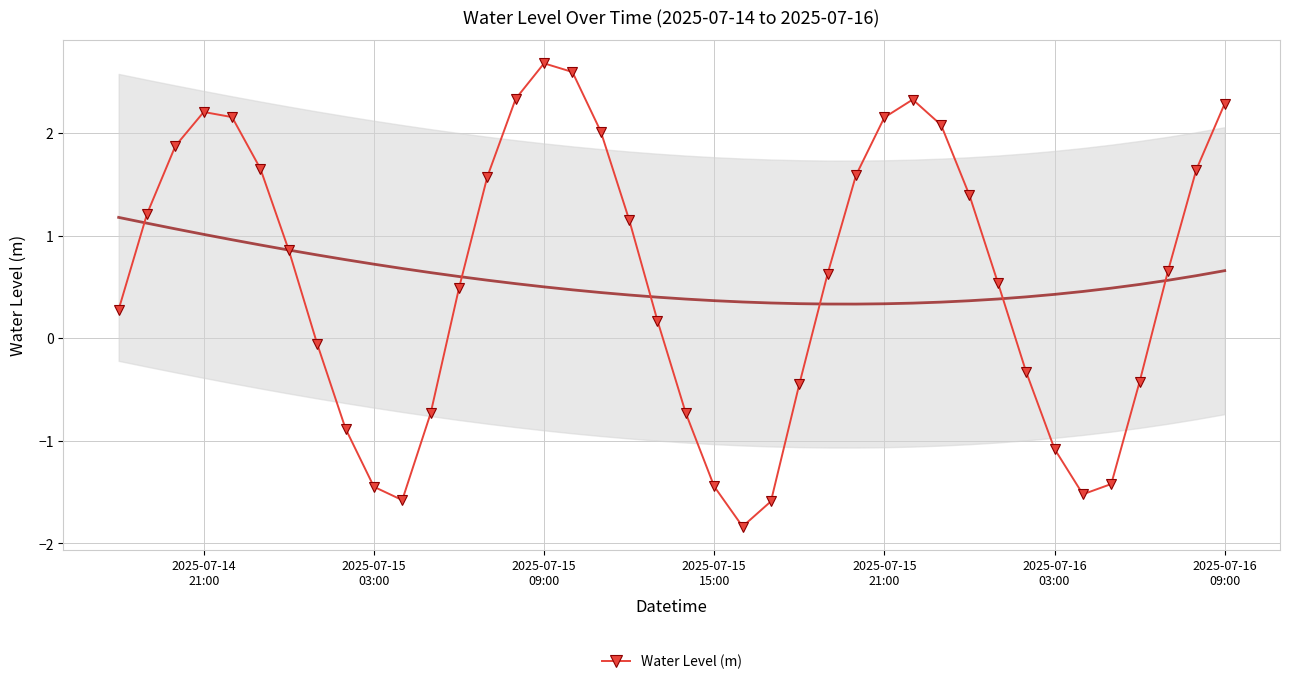

True or false: Water Level (m) has more than 1 interior local peaks.

True